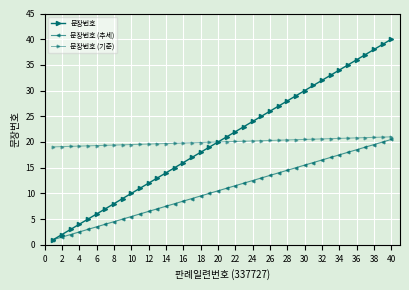

Is this an area chart (filled region under the line)?

No